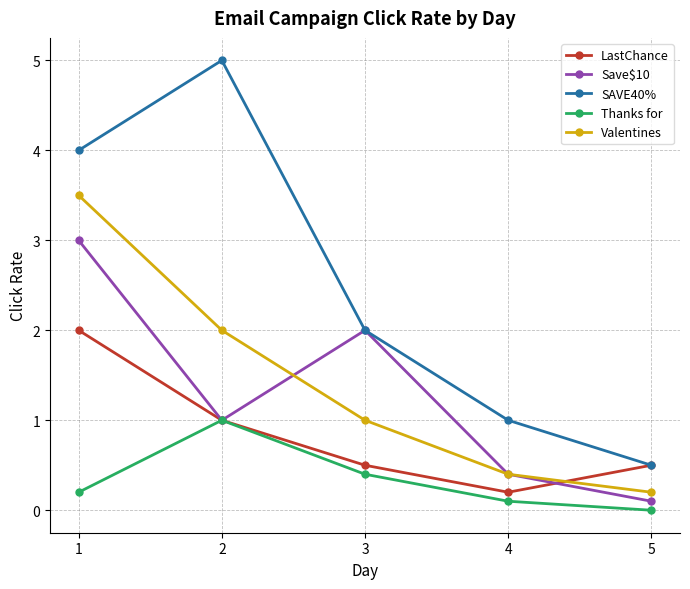

True or false: Thanks for and SAVE40% cross at least once.

False